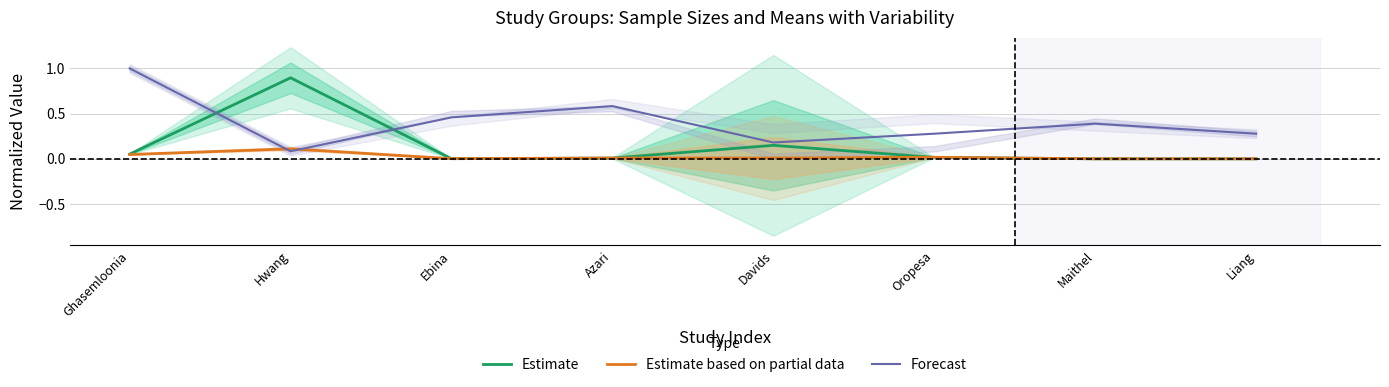

Reading left to right, extract all data points from this chart.

Estimate: Ghasemloonia=0.1	Hwang=0.9	Ebina=0.0	Azari=0.0	Davids=0.1	Oropesa=0.0	Maithel=0.0	Liang=0.0
Estimate based on partial data: Ghasemloonia=0.0	Hwang=0.1	Ebina=0.0	Azari=0.0	Davids=0.0	Oropesa=0.0	Maithel=0.0	Liang=0.0
Forecast: Ghasemloonia=1.0	Hwang=0.1	Ebina=0.5	Azari=0.6	Davids=0.2	Oropesa=0.3	Maithel=0.4	Liang=0.3